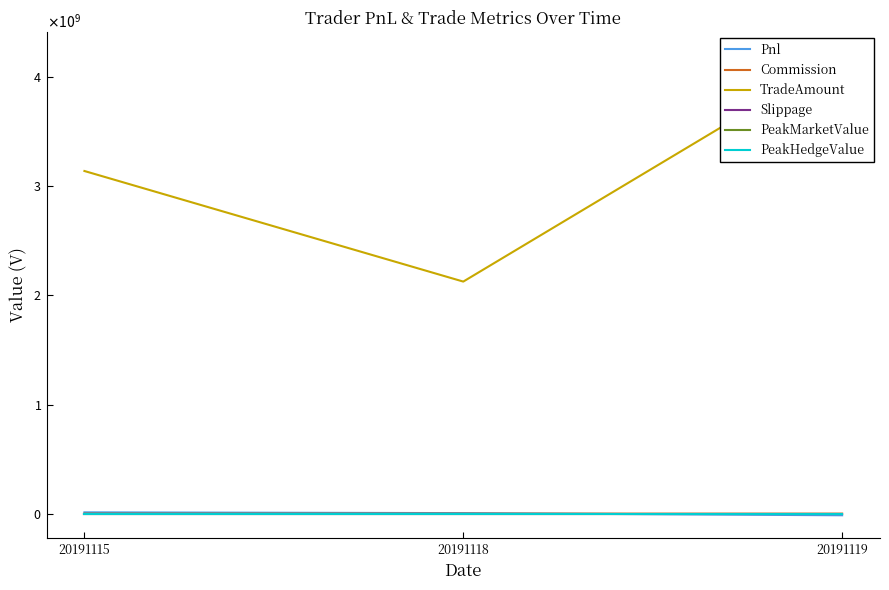

What is the difference between the highest and lowest values at 20191118?

2126461000.0